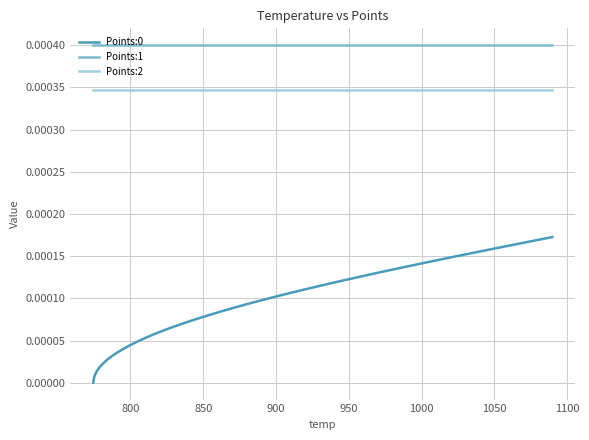

True or false: Points:2 and Points:0 intersect in this chart.

False